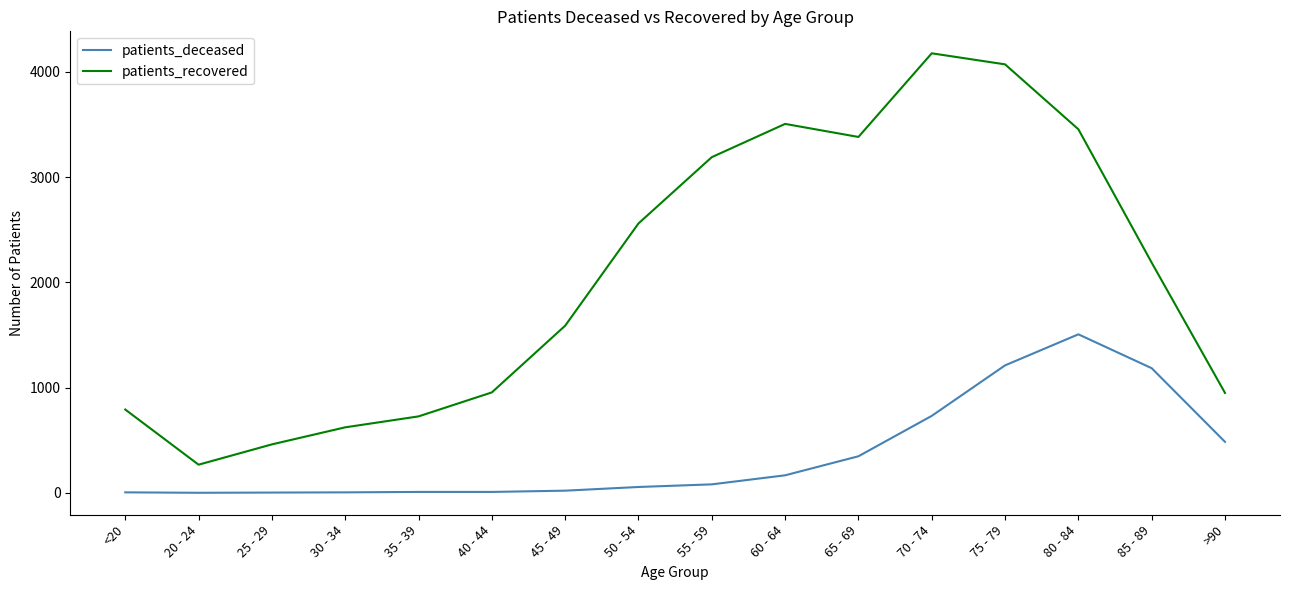

Which category has the highest value across all series?

70 - 74